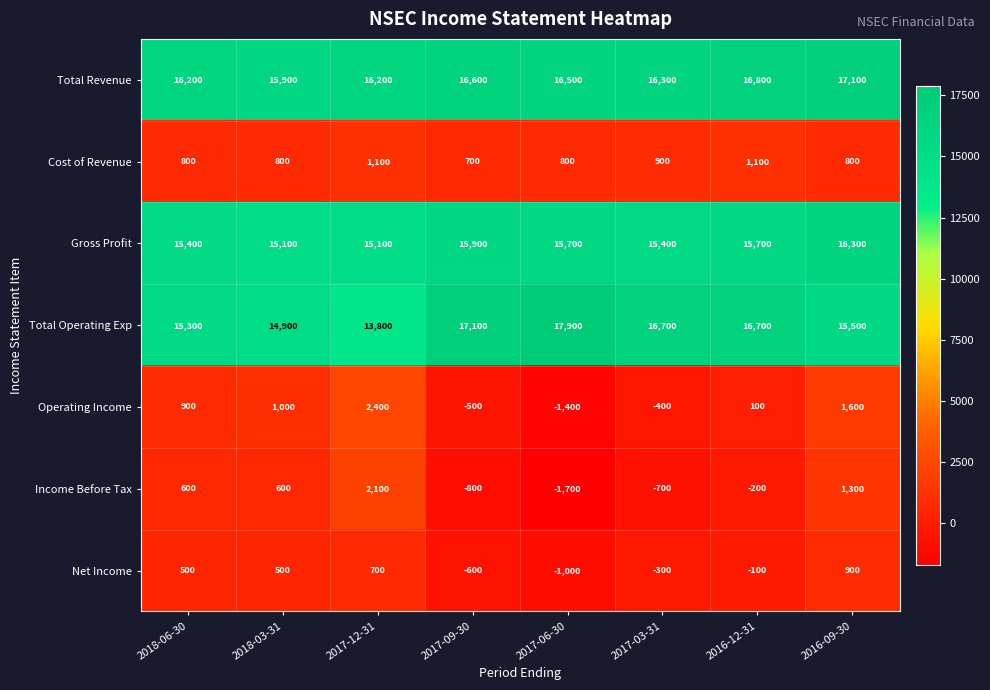

At which category is the sum across all series the highest?

2016-09-30